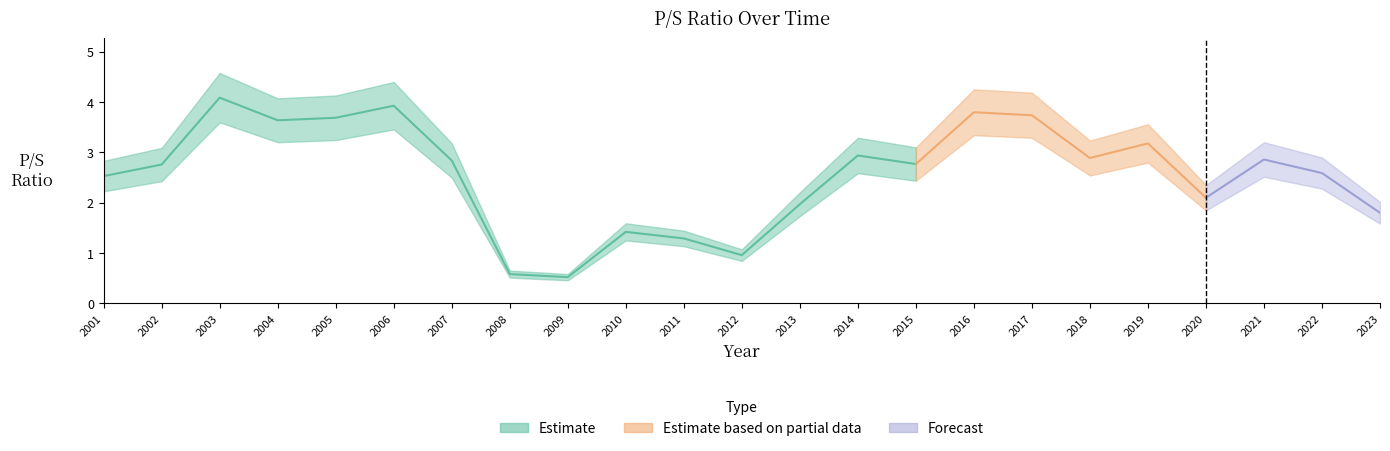

True or false: there are more than 2 points higher than both neighbors.

True